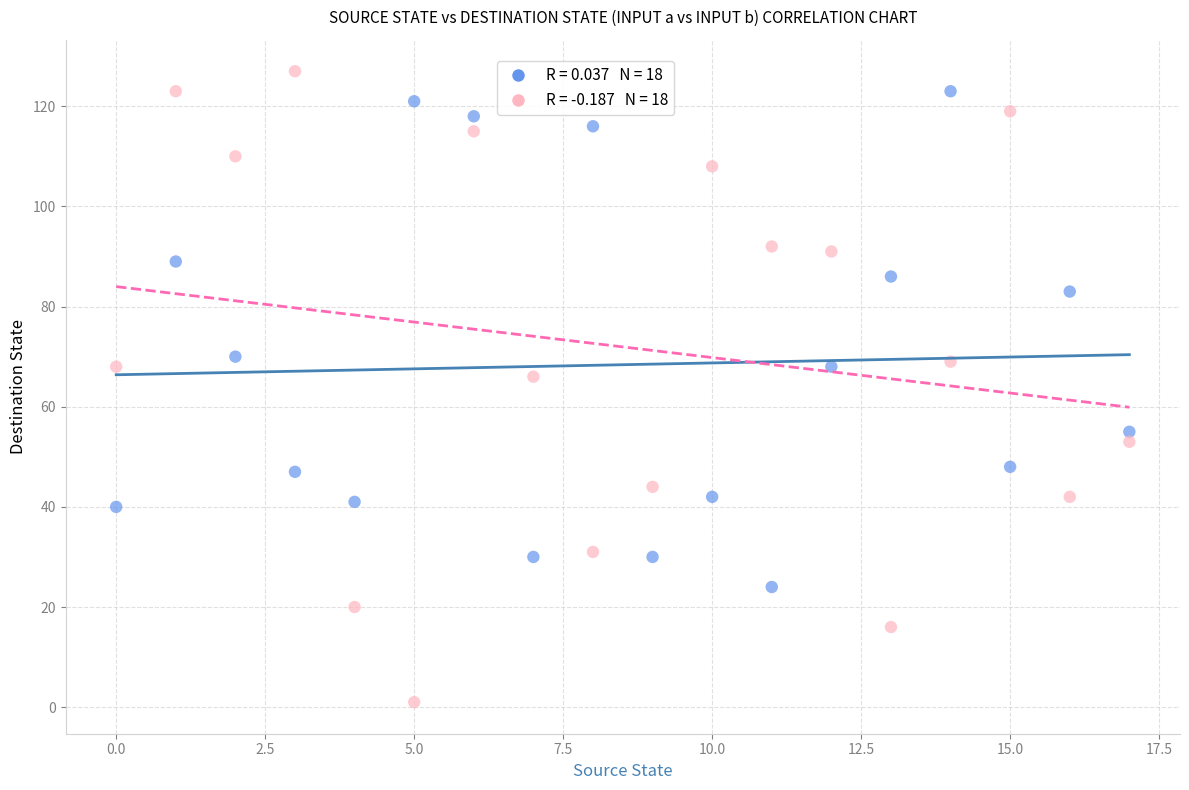

Across all data points, what is the range of Y values (max minus min)?

126